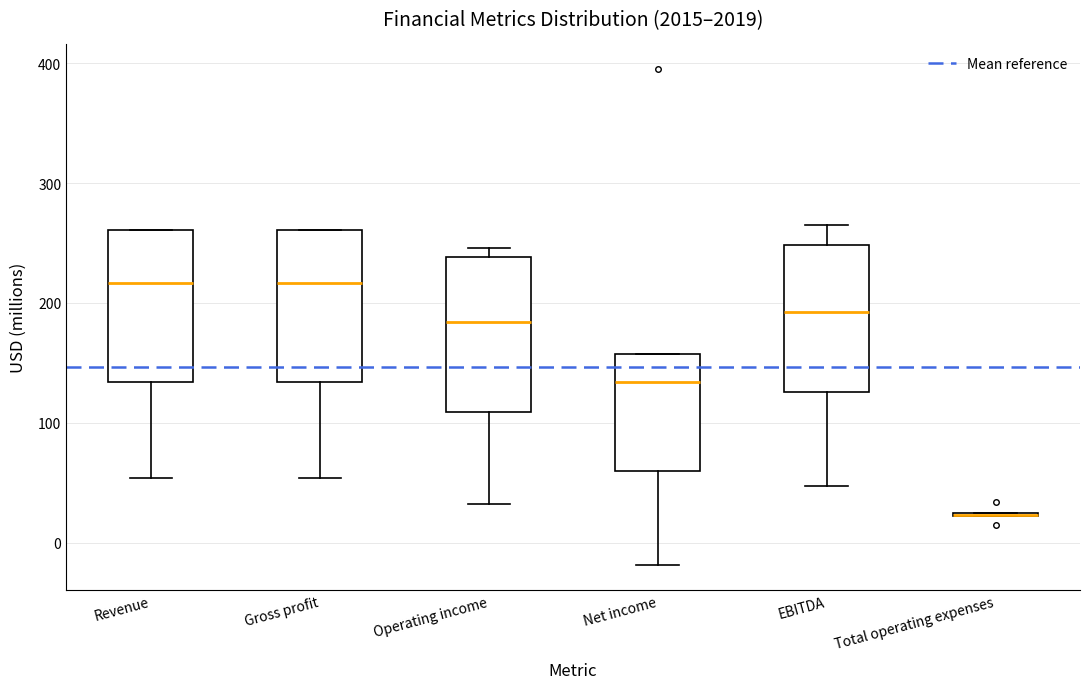

Where does the lower whisker of the box for EBITDA end on the y-axis? The values are not printed on the chart, so give them approximately, as read against the axis.

50